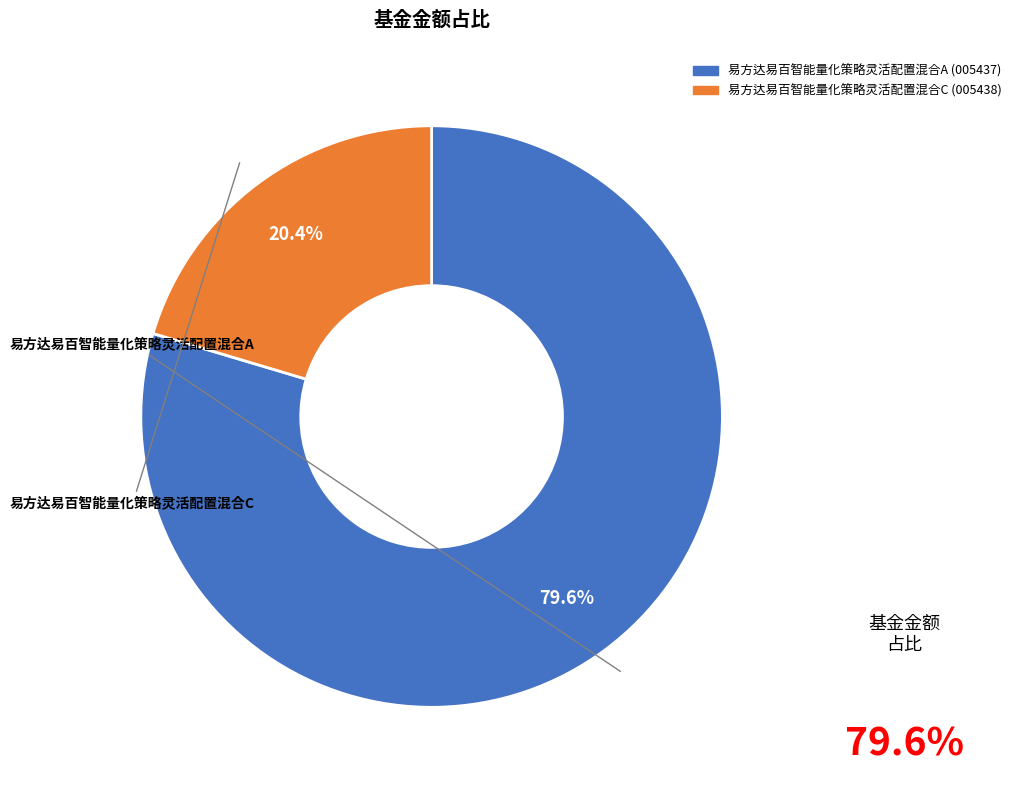

What is the majority slice?

易方达易百智能量化策略灵活配置混合A